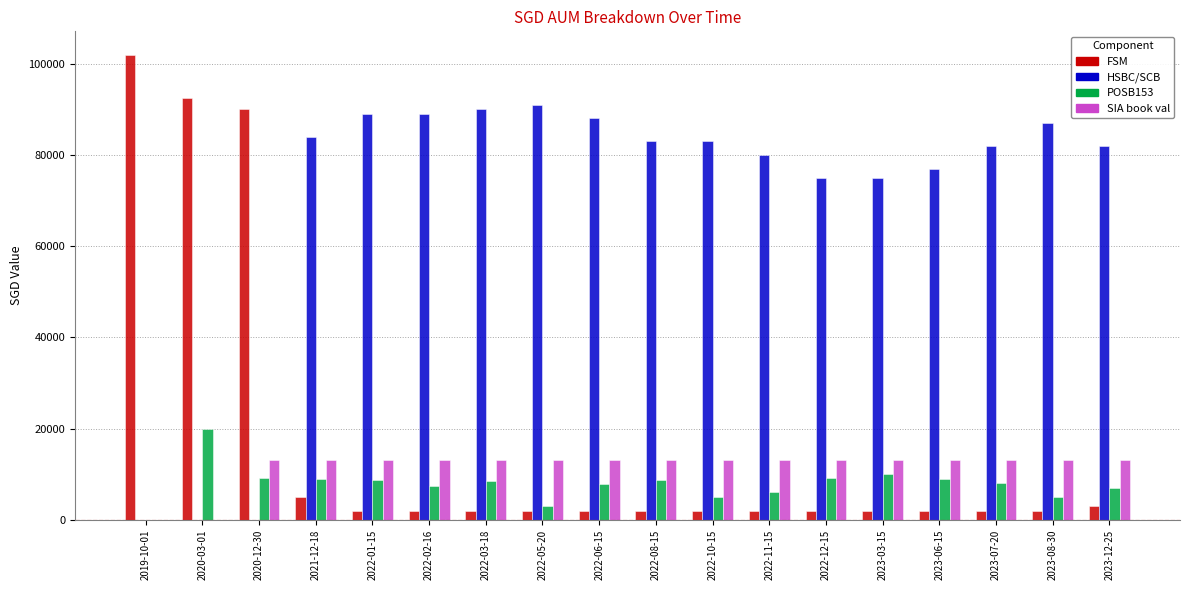

The value of POSB153 at 2023-07-20 is 12473.2. True or false?

False